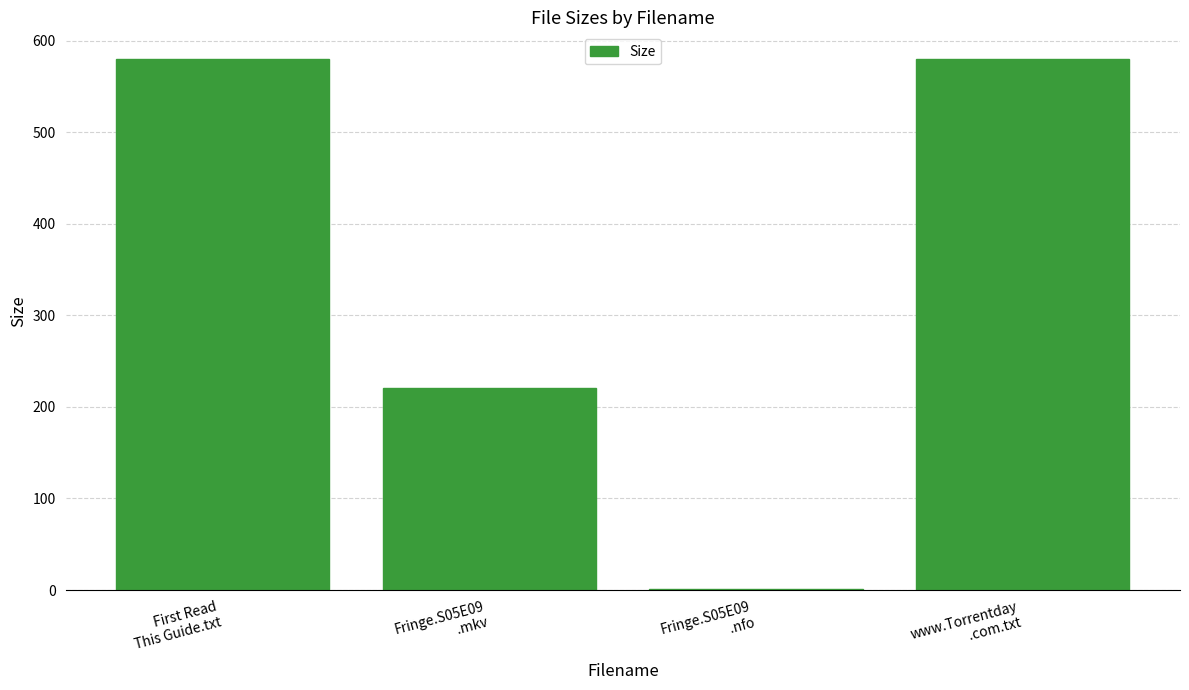

Reading right to left, extract all data points from this chart.

www.Torrentday
.com.txt=580.0	Fringe.S05E09
.nfo=1.0	Fringe.S05E09
.mkv=221.2	First Read
This Guide.txt=580.0